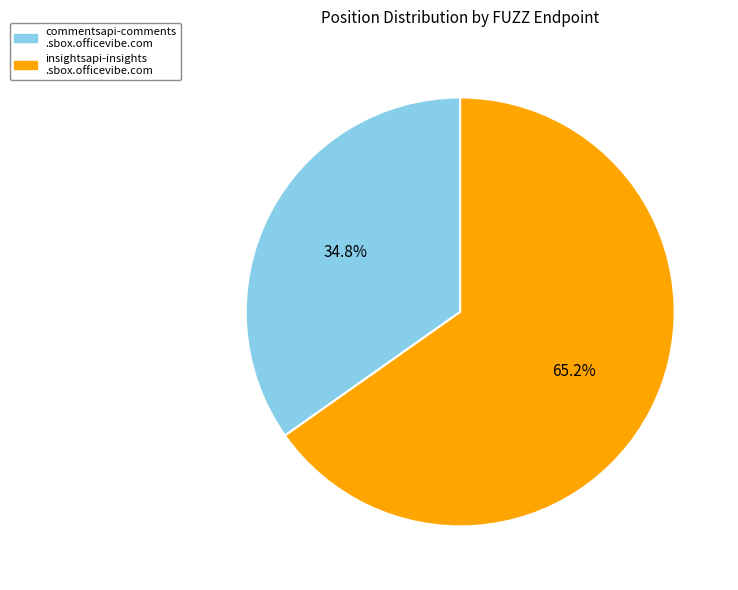

Is there any slice that represents more than half of the pie?

Yes